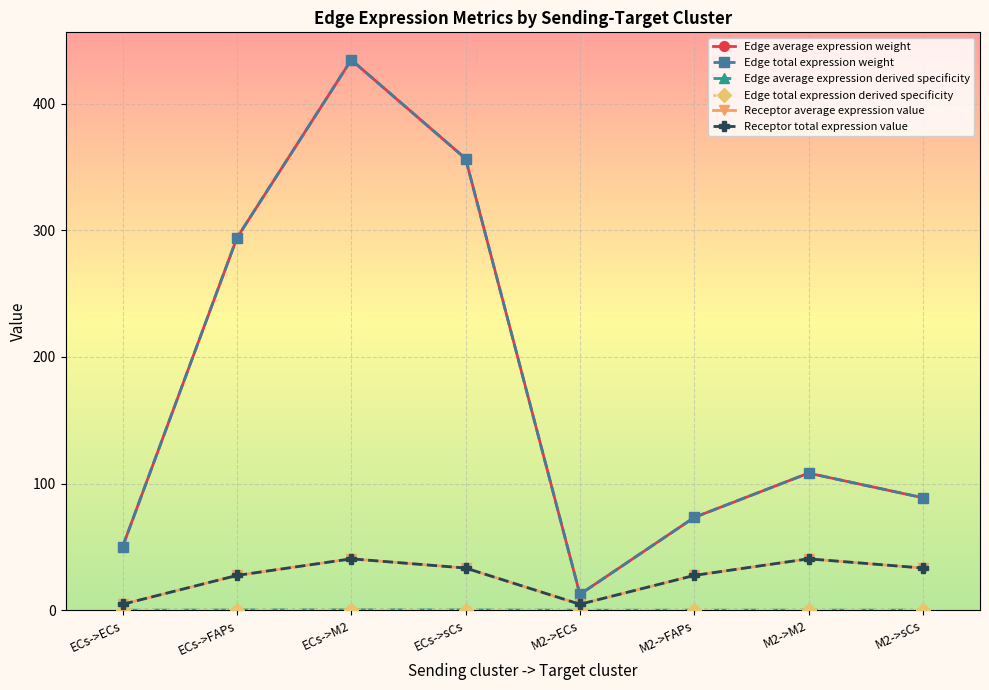

Is this an area chart (filled region under the line)?

No